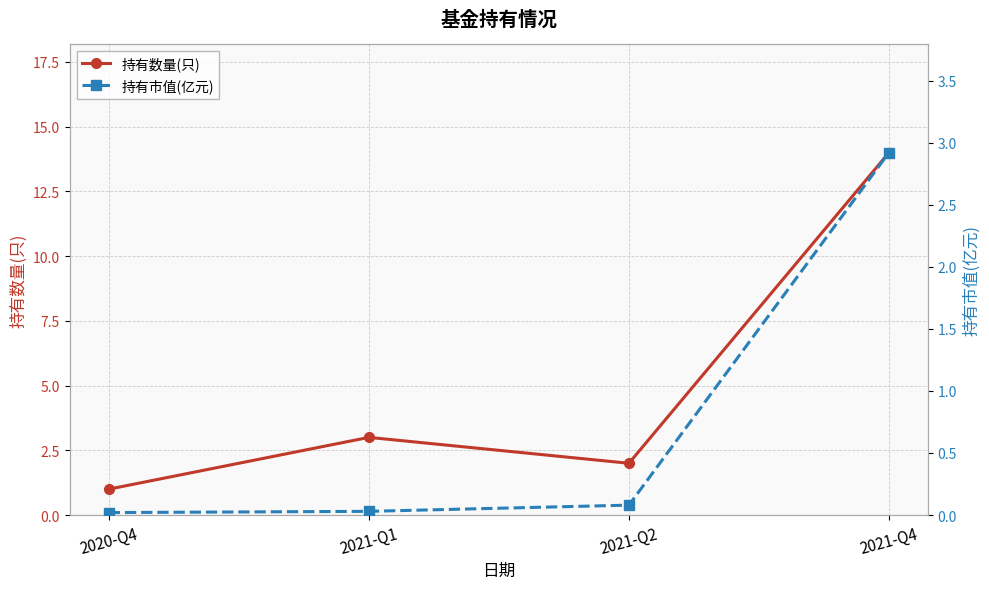

Reading left to right, transcribe all the data shown in this chart.

持有数量(只): 2020-Q4=1.0	2021-Q1=3.0	2021-Q2=2.0	2021-Q4=14.0
持有市值(亿元): 2020-Q4=0.0	2021-Q1=0.0	2021-Q2=0.1	2021-Q4=2.9